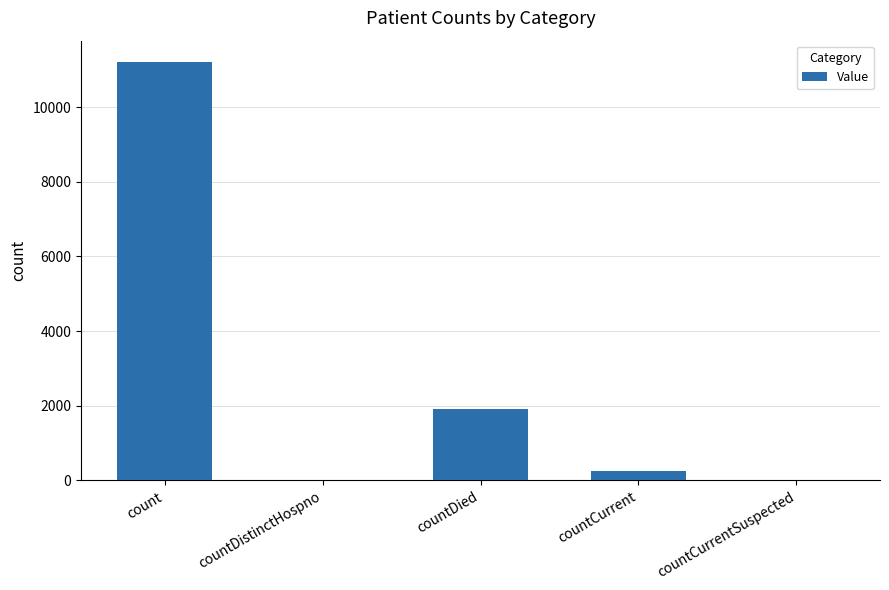

Where is the data nearest to the value 5608?

countDied